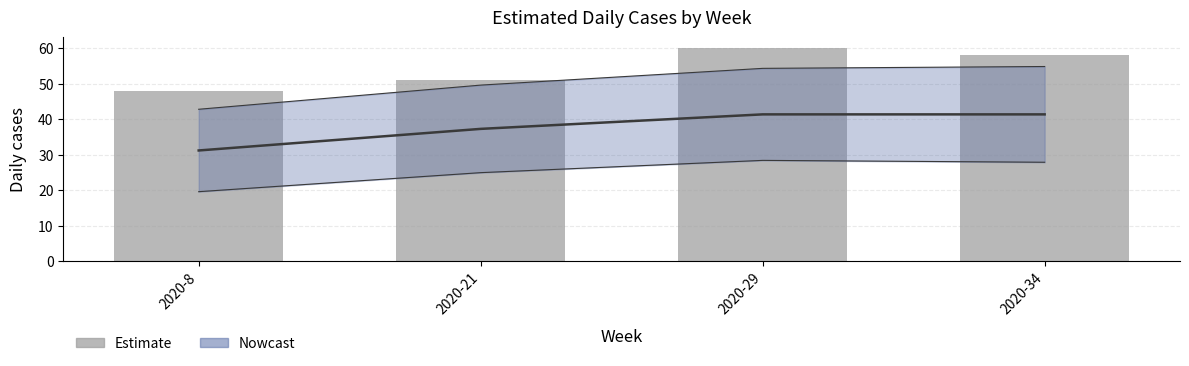

What value does the predicted_cases_line series have at 2020-8?

31.2